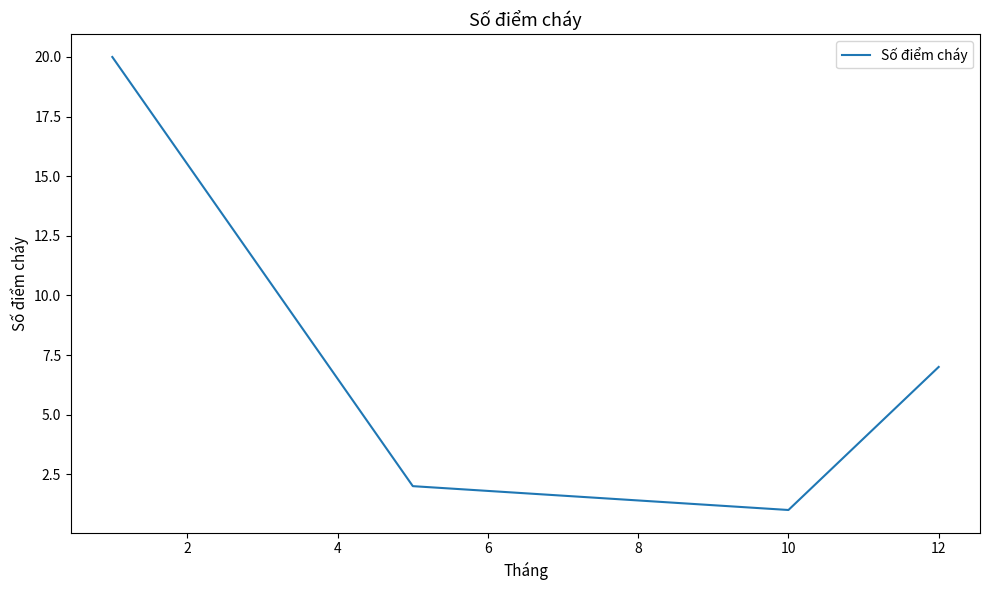

What is the sum of all values?

30